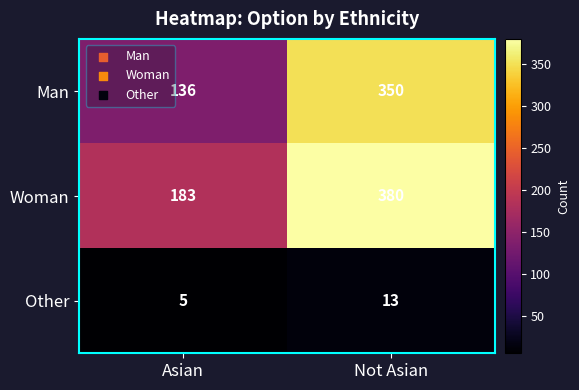

Which label corresponds to the largest value in the chart?

Not Asian